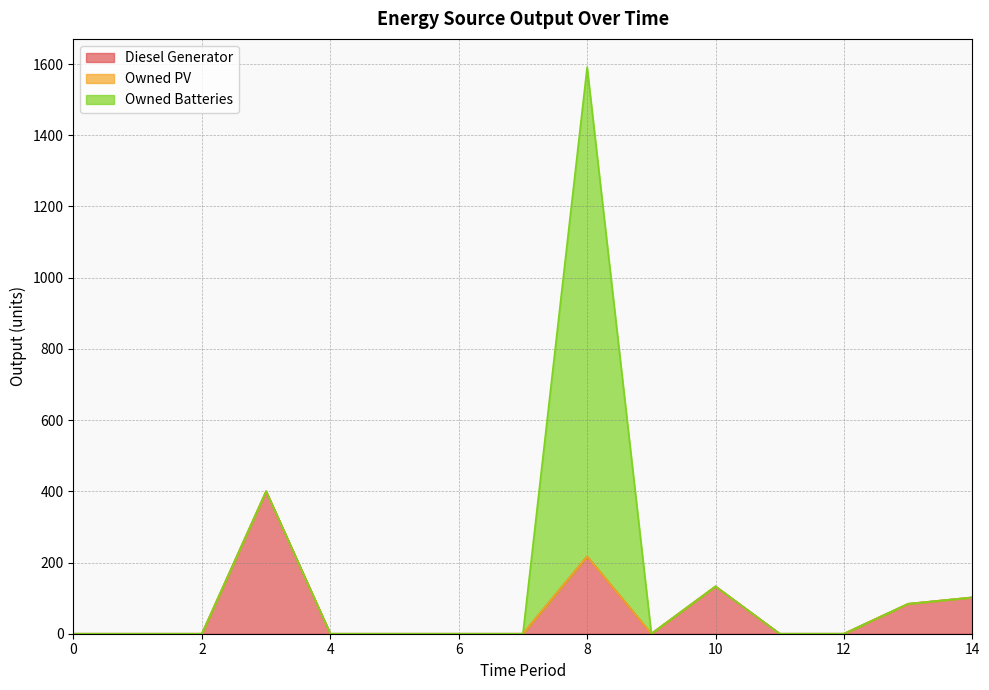

Which series has the largest total across all categories?

Owned Batteries